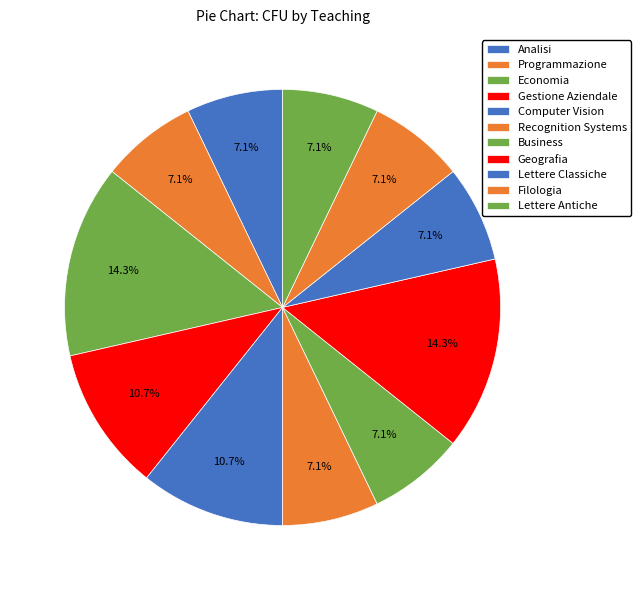

What is the ratio of the value at Gestione Aziendale to the value at Programmazione?

1.5